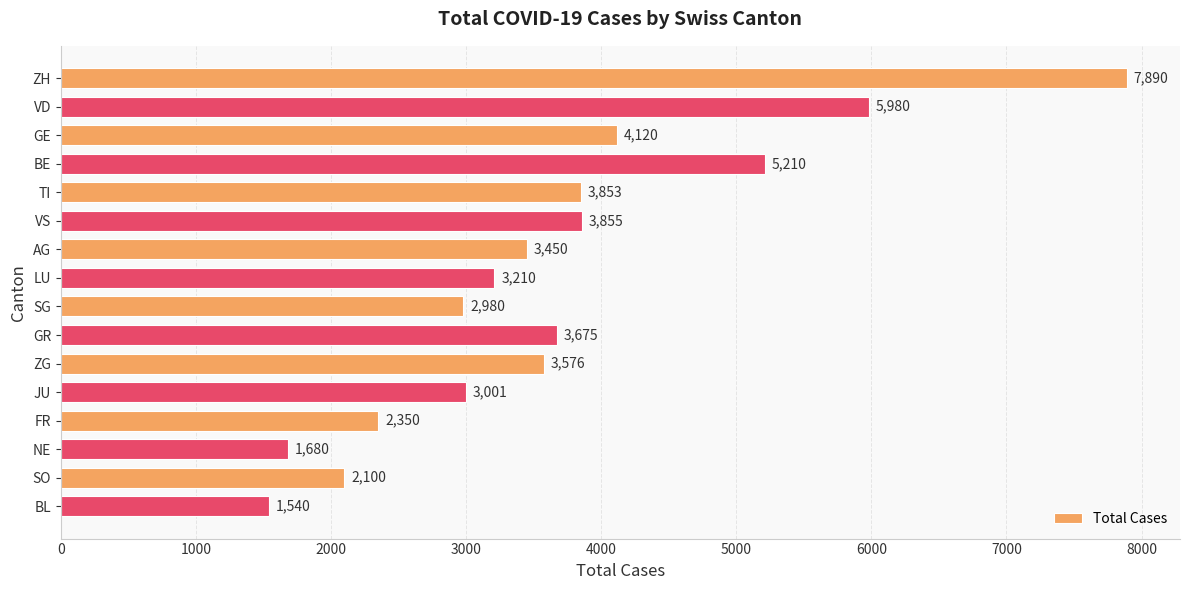

What is the change in value from VS to NE?

-2175